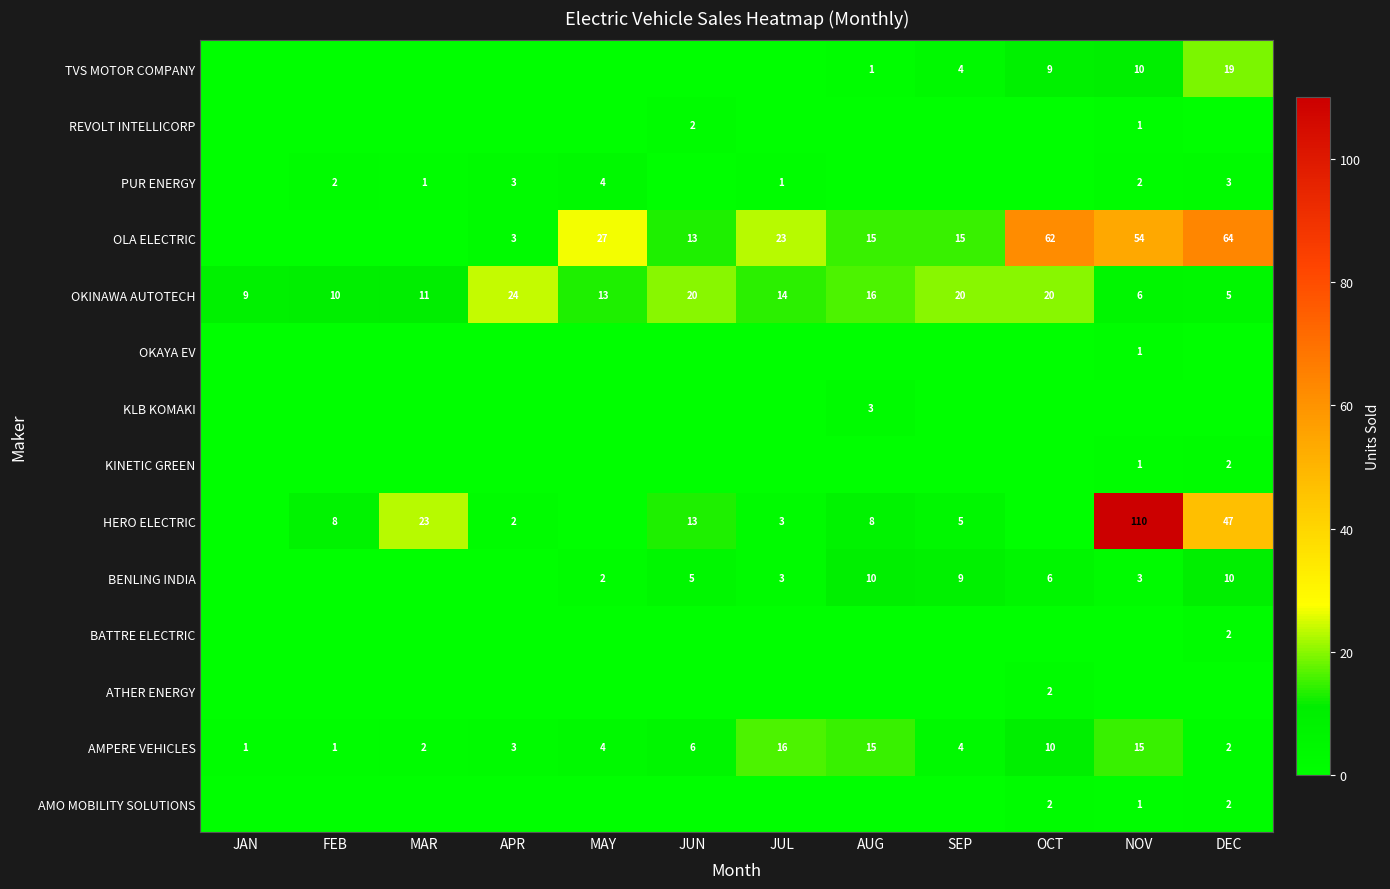

Is it true that HERO ELECTRIC equals 11 at FEB?

False